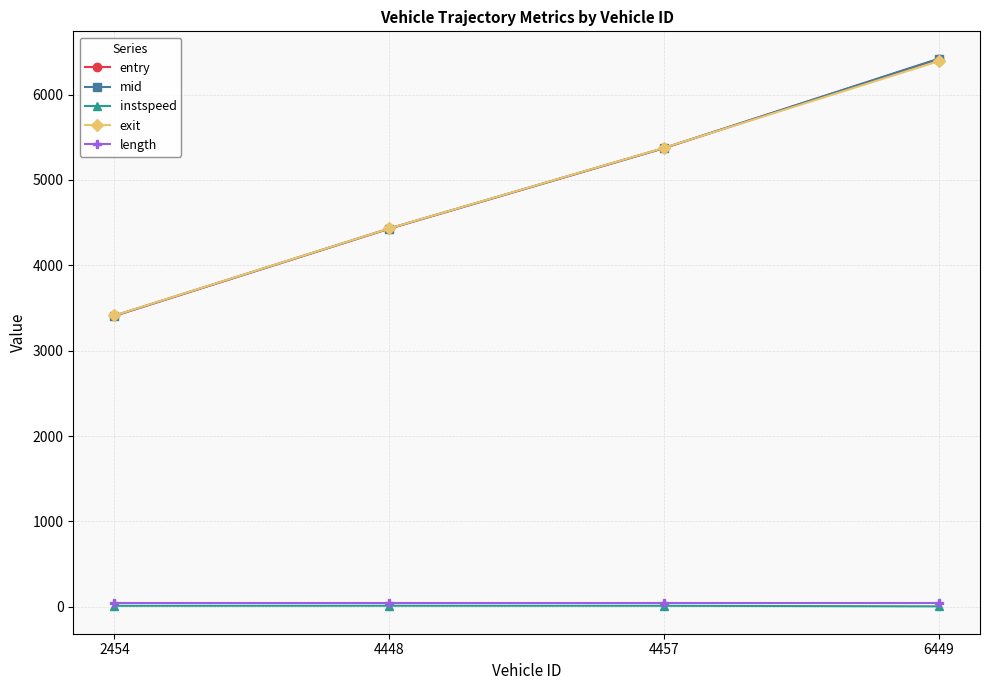

What value does the mid series have at 4457?

5373.5